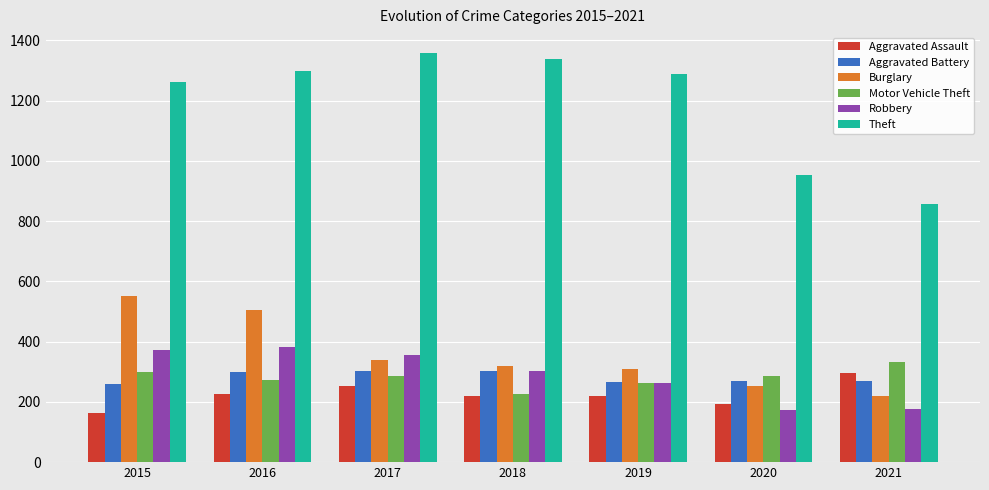

What is the value of the Robbery bar at the 1st from the left?

372